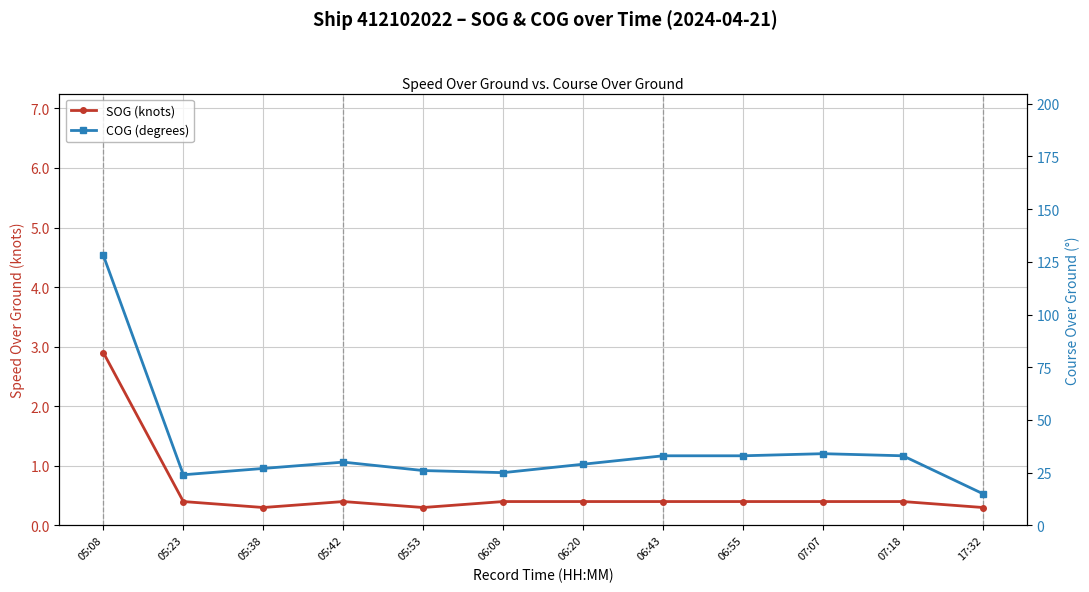

Which series has the widest spread of values?

COG (degrees)